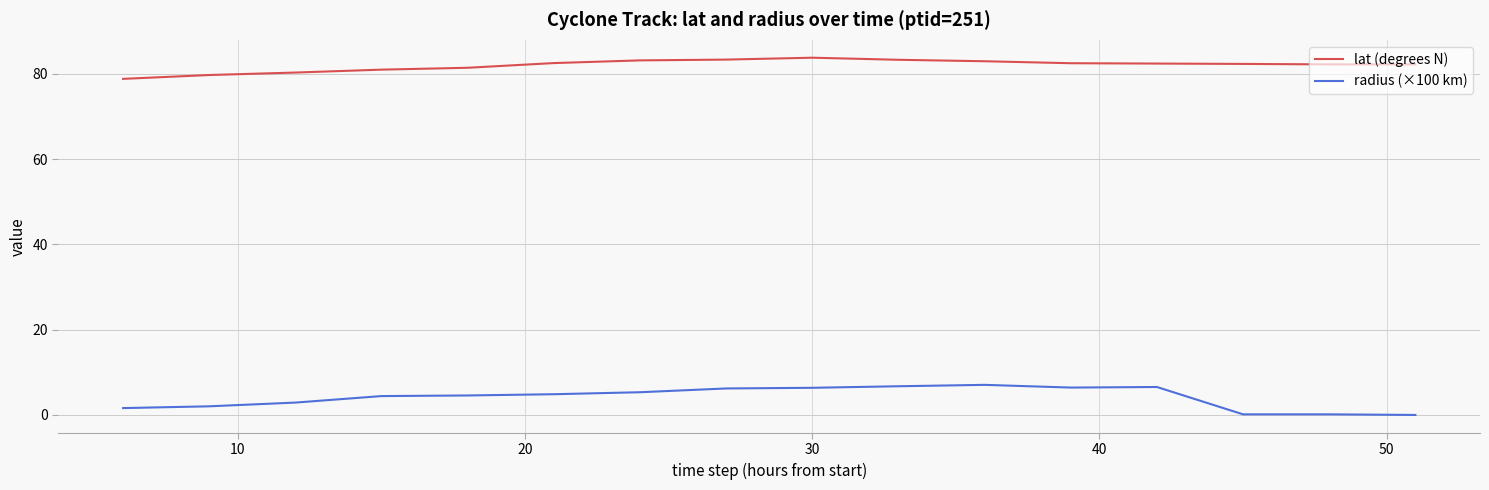

List the series in order of their overall mean, highest first.

lat (degrees N), radius (×100 km)